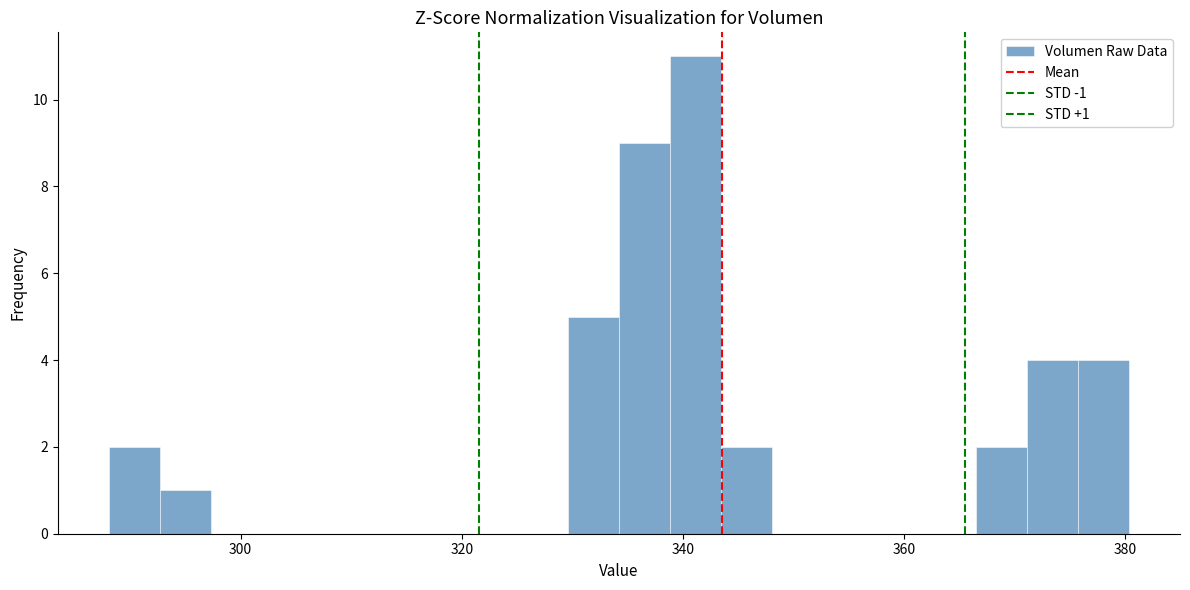

Around what value on the x-axis is the tallest bar? Give the approximate position of its centre, as read against the axis.

342